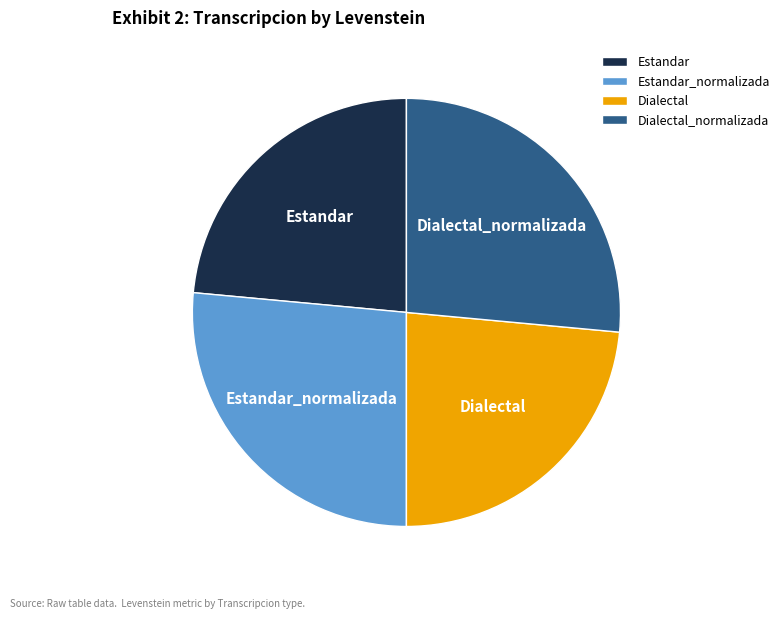

Which has a higher value, Estandar_normalizada or Dialectal?

Estandar_normalizada